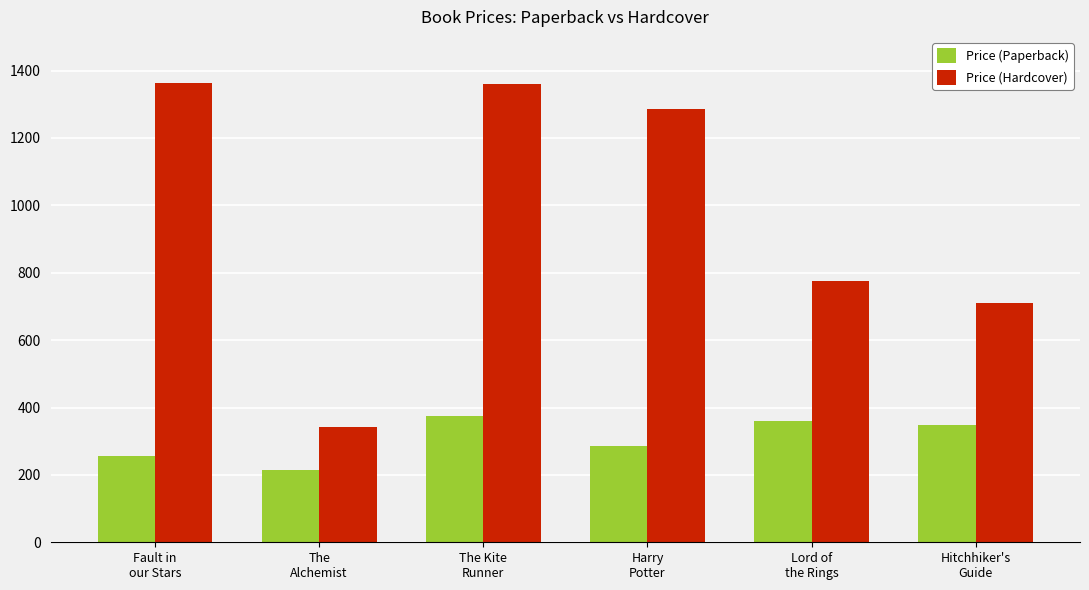

At Hitchhiker's
Guide, list the series in order from largest to smallest.

Price (Hardcover), Price (Paperback)